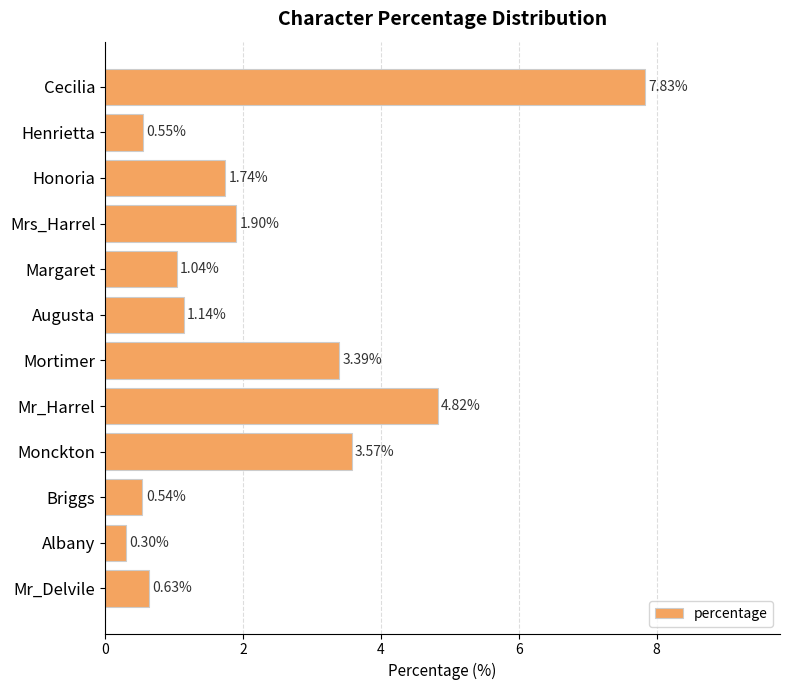

List the labels in order of value, largest first.

Cecilia, Mr_Harrel, Monckton, Mortimer, Mrs_Harrel, Honoria, Augusta, Margaret, Mr_Delvile, Henrietta, Briggs, Albany